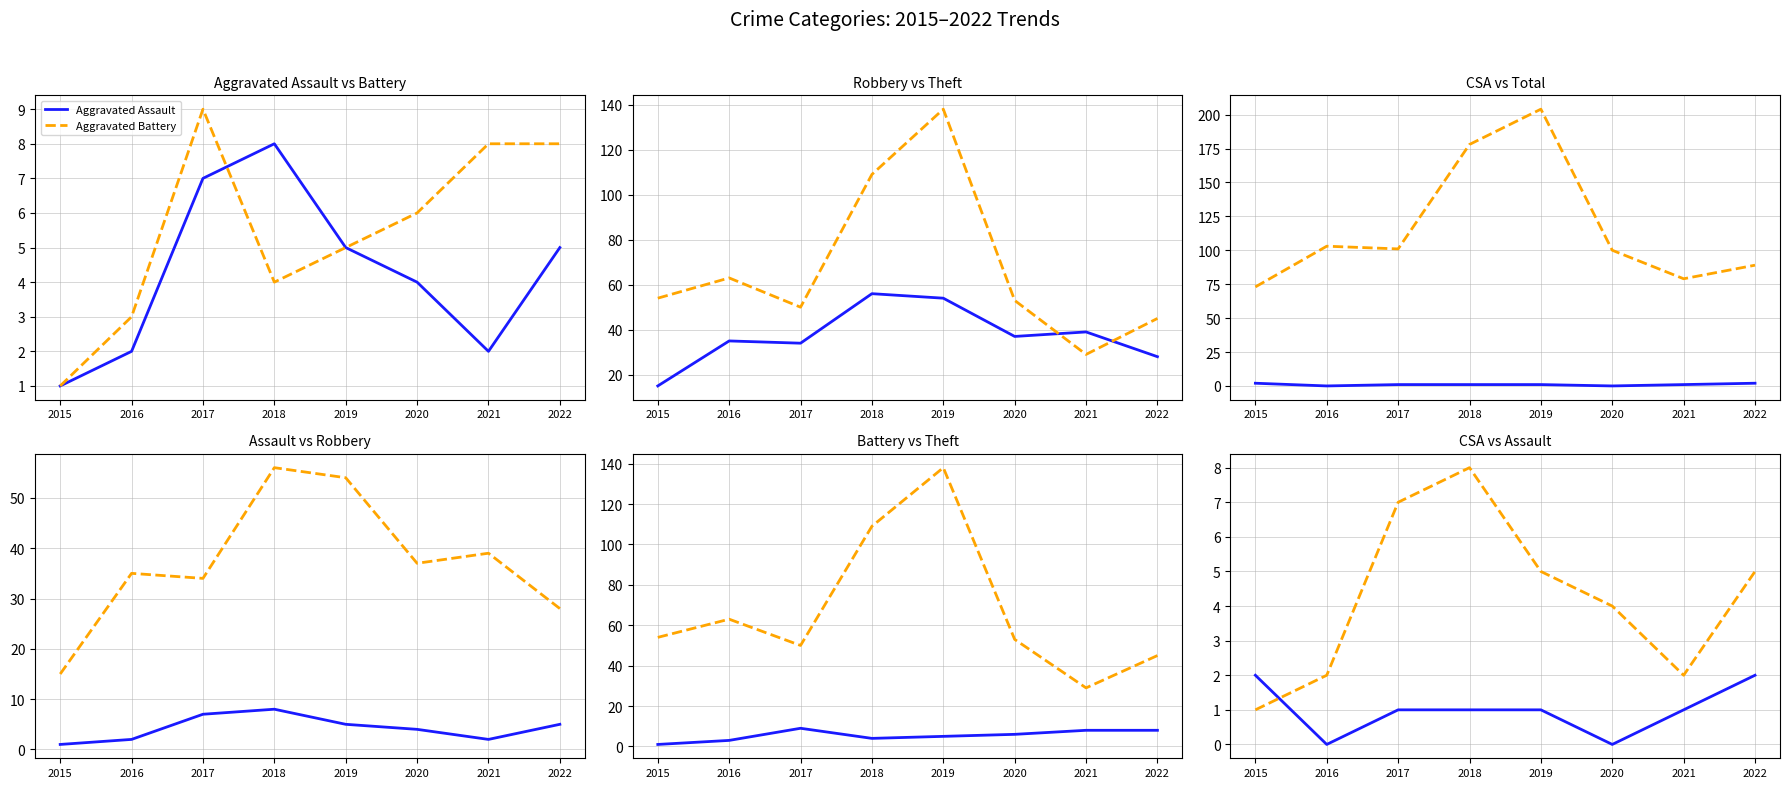

Which series has the largest range (max minus min)?

Total